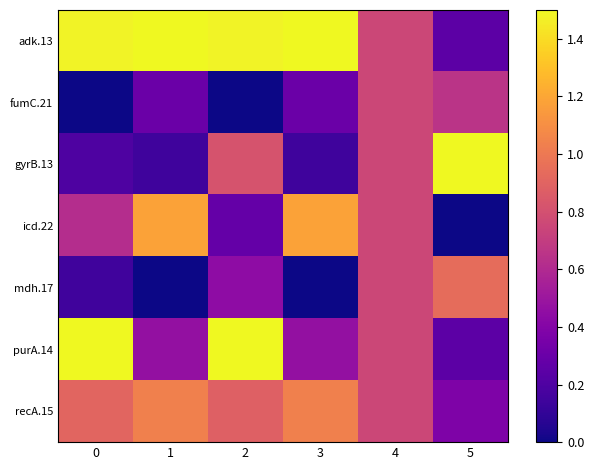

Reading left to right, list all the values displayed in this chart.

adk.13: 0=1.5	1=1.5	2=1.5	3=1.5	4=0.8	5=0.2
fumC.21: 0=0.0	1=0.3	2=0.0	3=0.3	4=0.8	5=0.7
gyrB.13: 0=0.2	1=0.1	2=0.8	3=0.1	4=0.8	5=1.5
icd.22: 0=0.6	1=1.2	2=0.3	3=1.2	4=0.8	5=0.0
mdh.17: 0=0.1	1=0.0	2=0.4	3=0.0	4=0.8	5=0.9
purA.14: 0=1.5	1=0.5	2=1.5	3=0.5	4=0.8	5=0.2
recA.15: 0=0.9	1=1.0	2=0.9	3=1.0	4=0.8	5=0.4